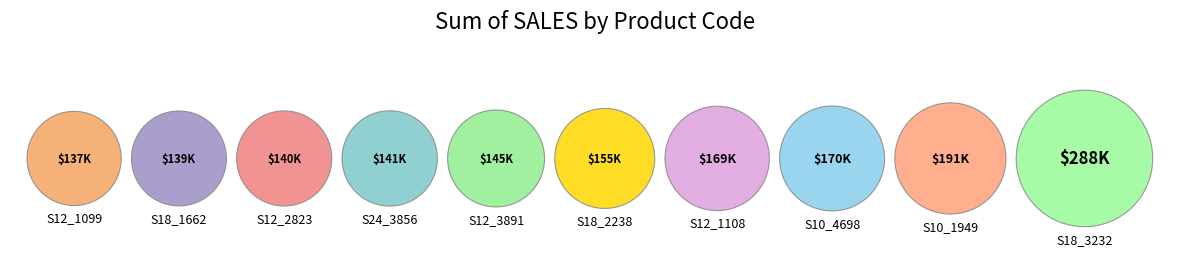

What is the change in value from S12_1099 to S10_1949?

+53896.0